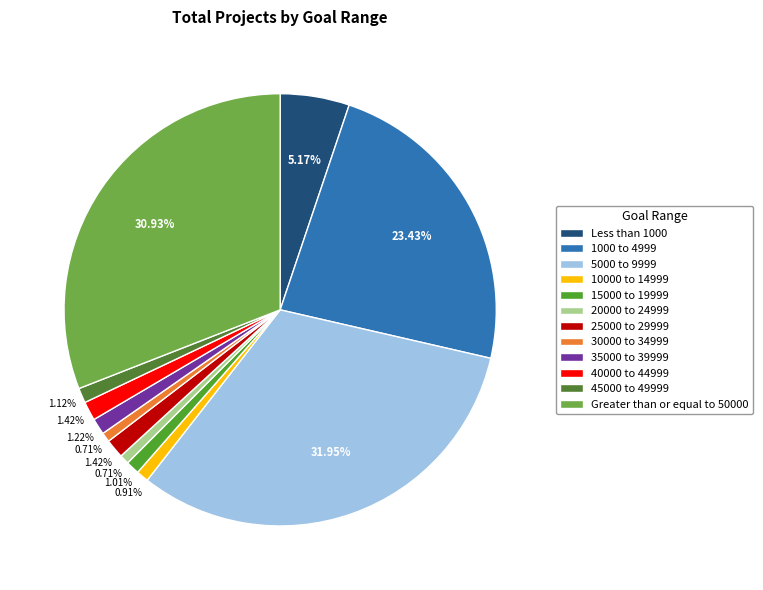

Rank the categories by value from highest to lowest.

5000 to 9999, Greater than or equal to 50000, 1000 to 4999, Less than 1000, 25000 to 29999, 40000 to 44999, 35000 to 39999, 45000 to 49999, 15000 to 19999, 10000 to 14999, 20000 to 24999, 30000 to 34999